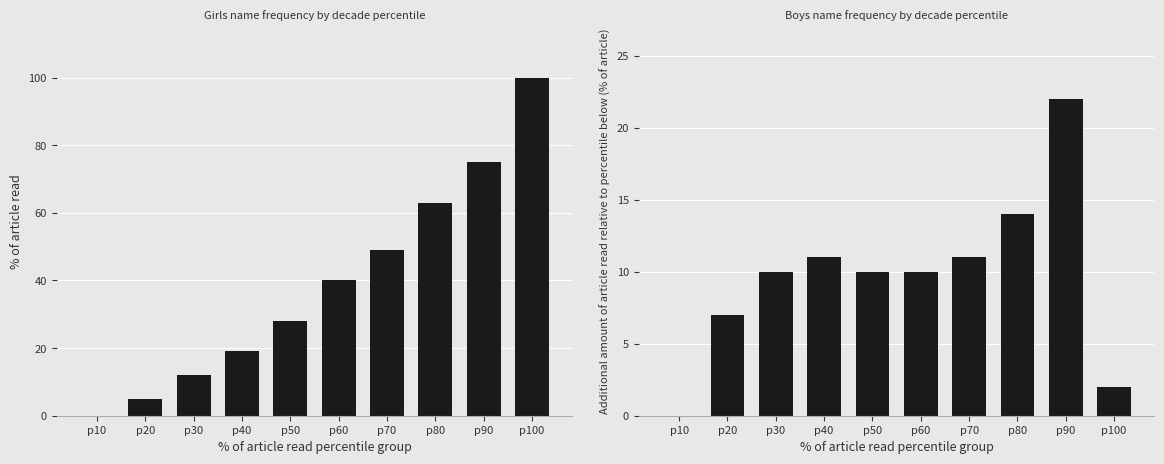

What is the highest value of the Girls series?

100